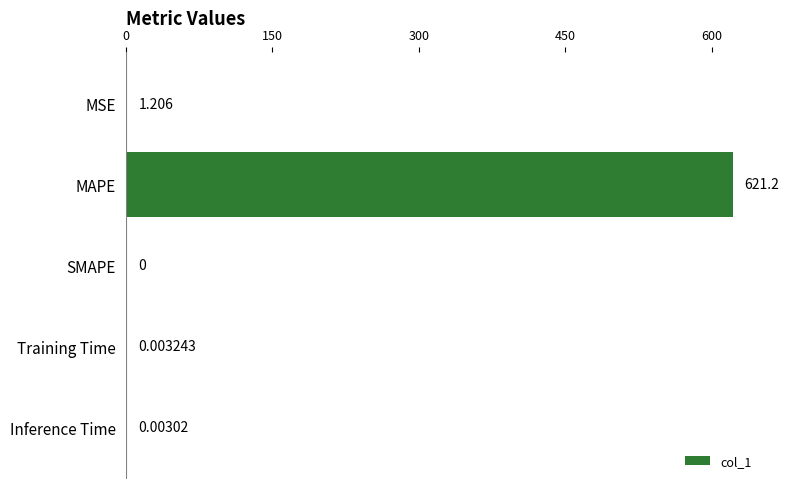

Which category has the highest value across all series?

MAPE